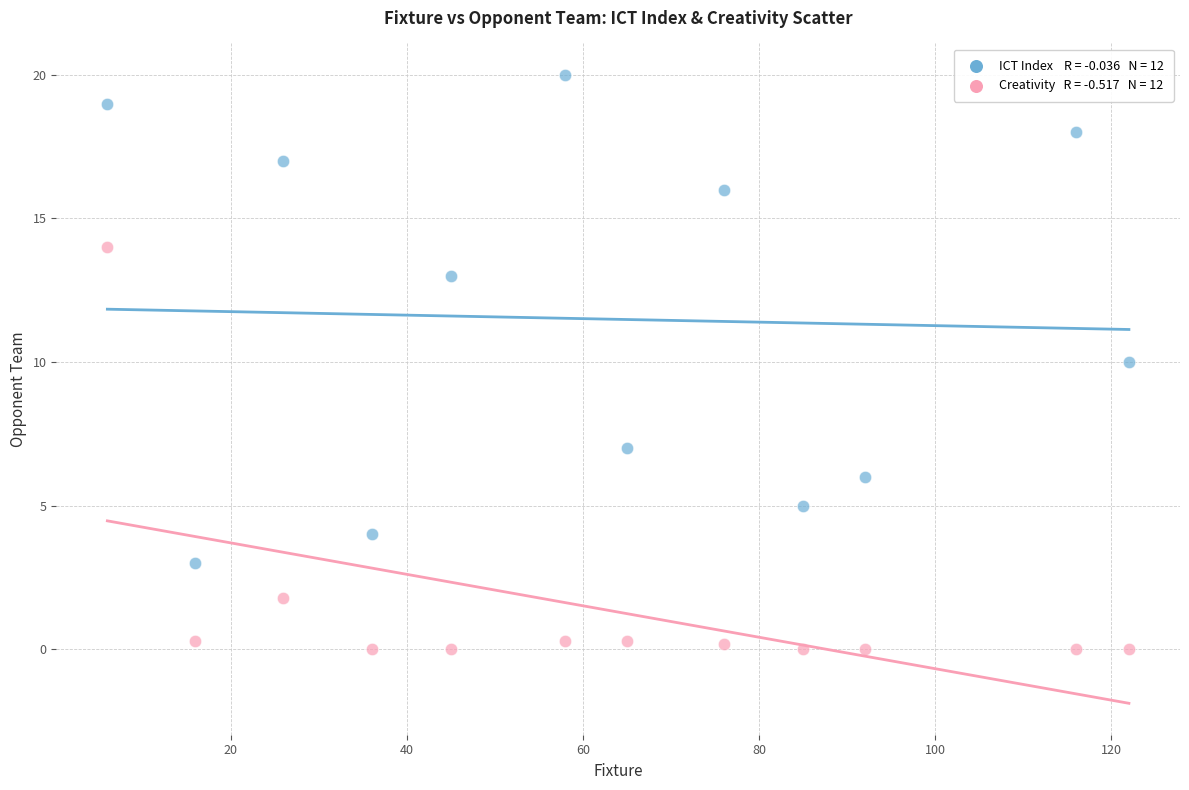

Across all data points, what is the range of Y values (max minus min)?

20.0